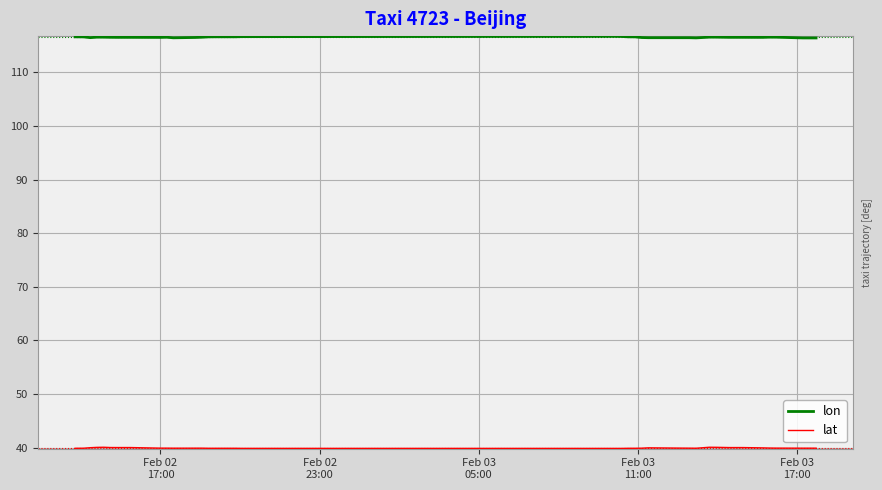

At how many categories does at least one series exceed 111?

38